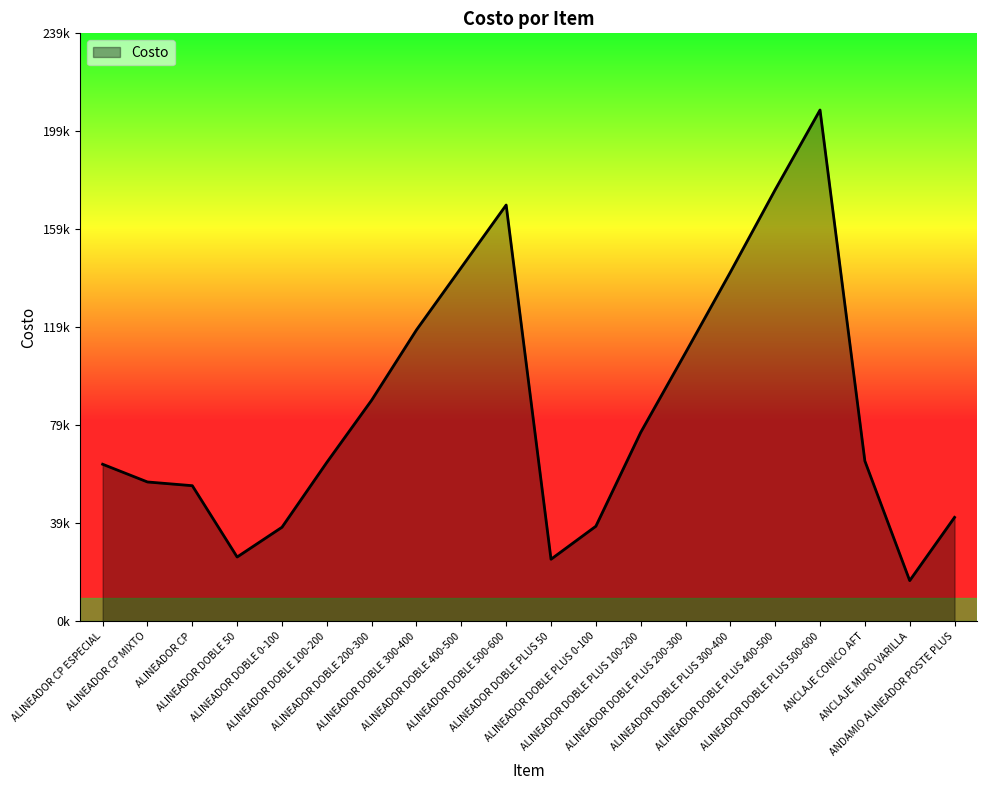

Does the chart display data point markers on the line(s)?

No